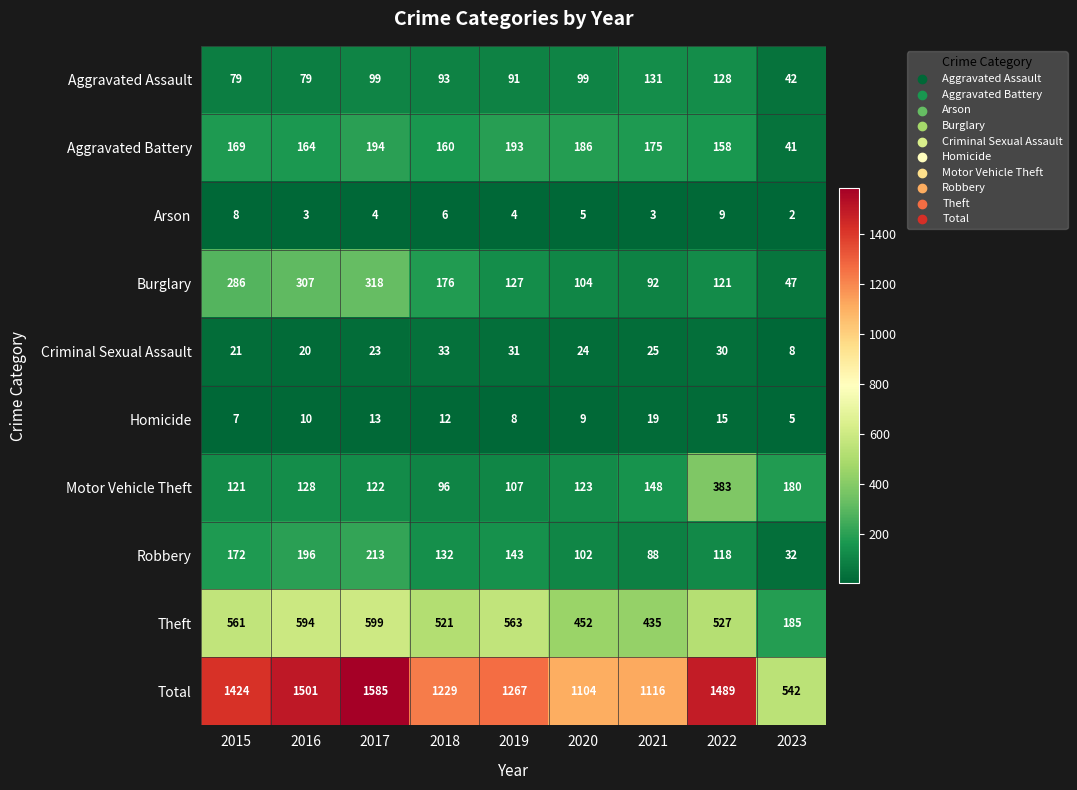

What is the total value across all series at 2020?

2208